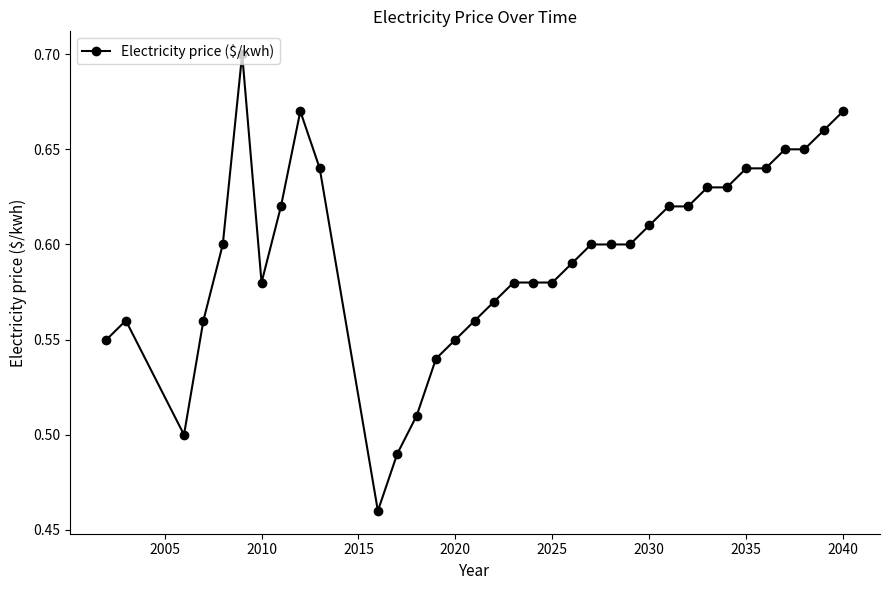

True or false: there are more than 0 points higher than both neighbors.

True